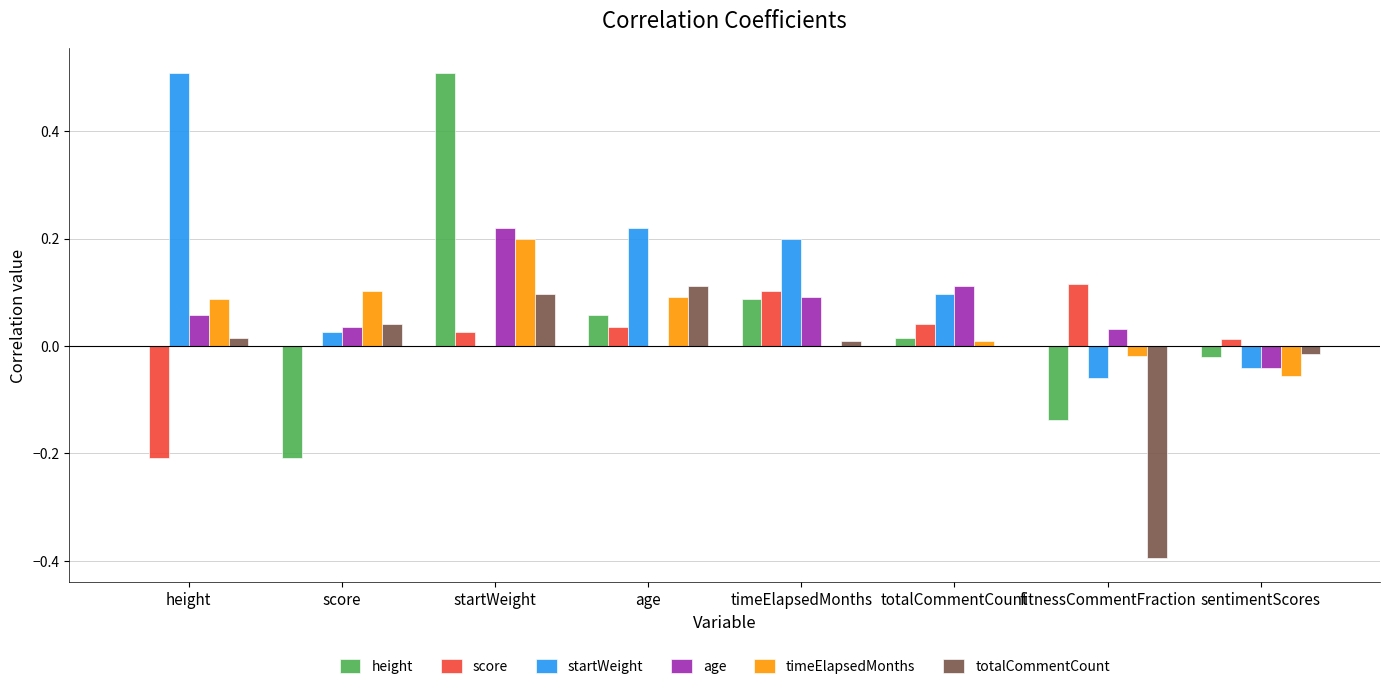

The startWeight series shows 0.1 at totalCommentCount. True or false?

True